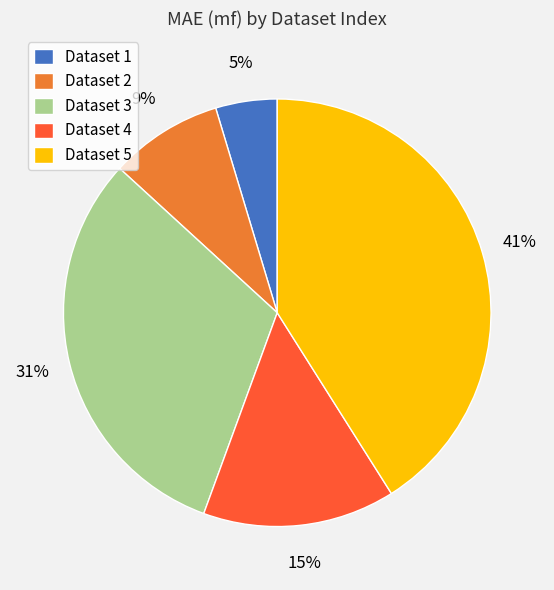

Is there a majority slice in this chart?

No